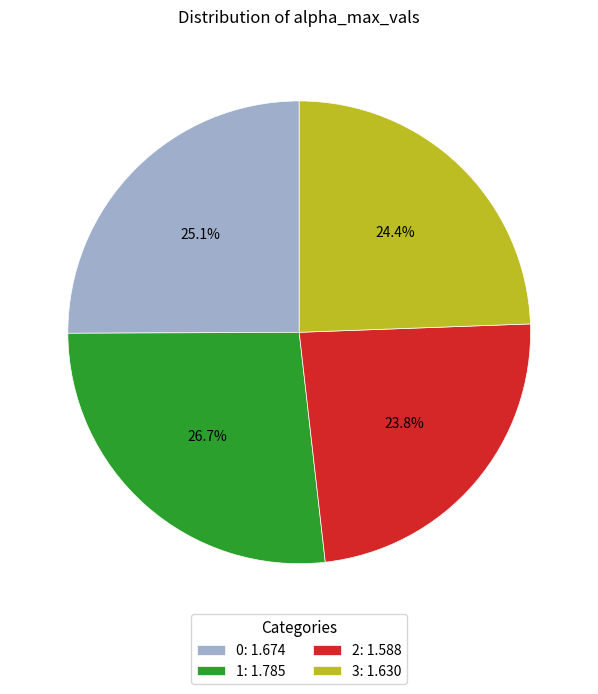

Which category has the smallest portion of the pie?

2